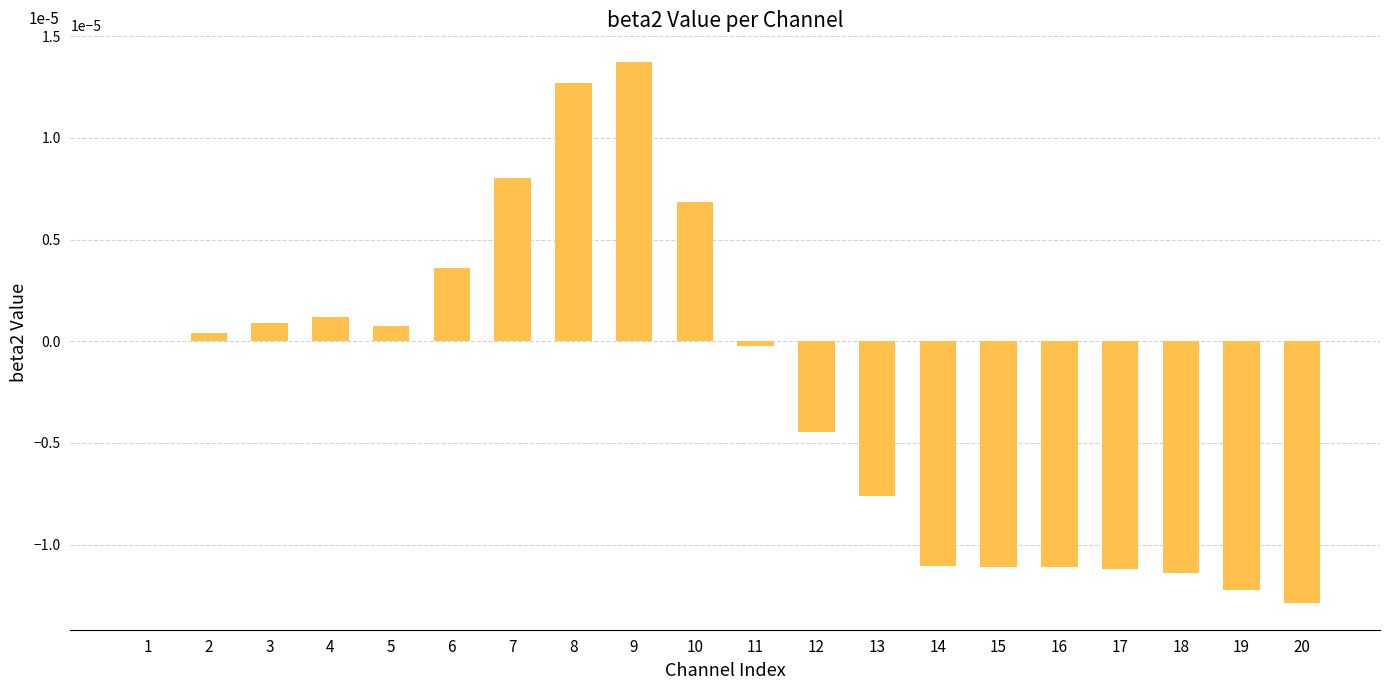

Are the bars horizontal?

No